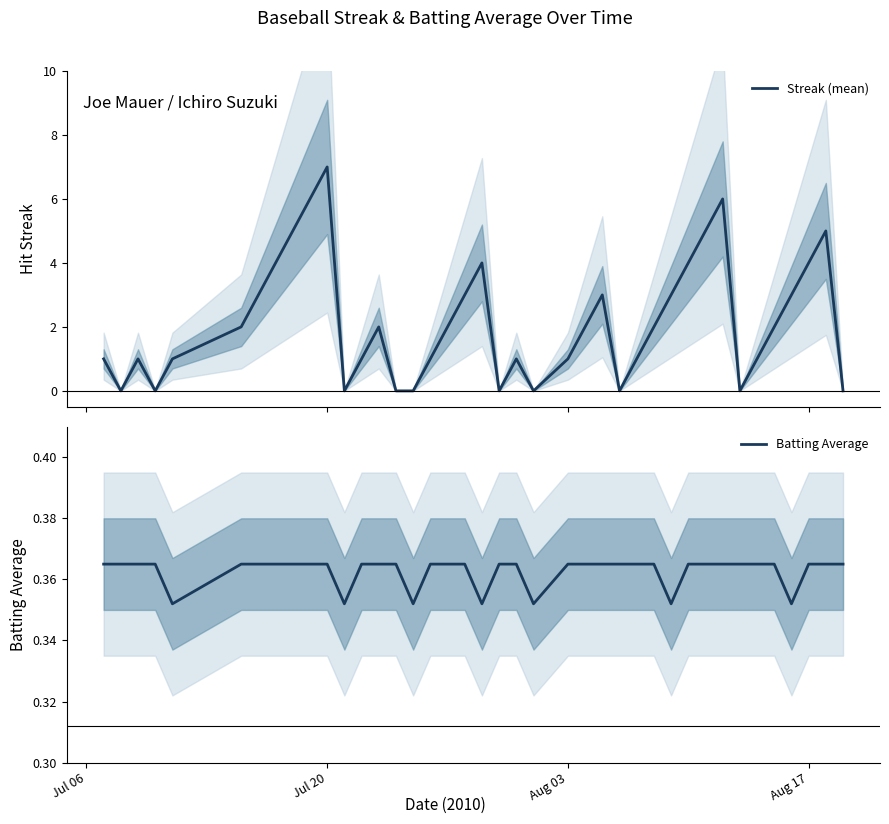

What is the highest value of the Streak (mean) series?

7